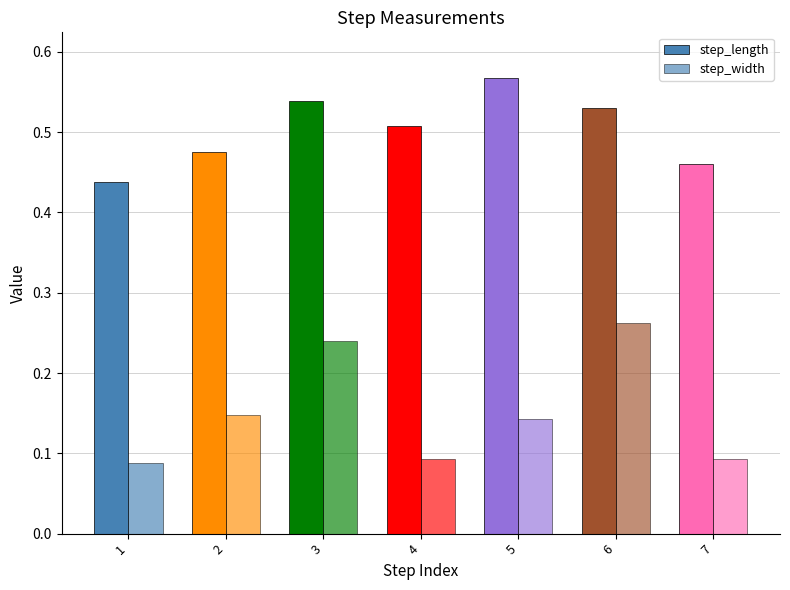

How many series are shown in this chart?

2